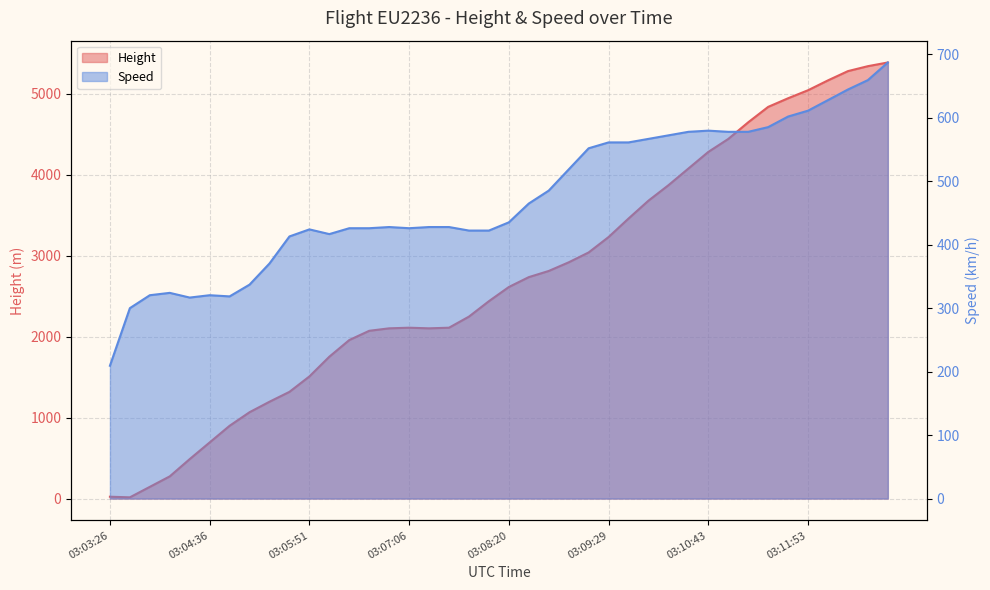

True or false: Height and Speed cross at least once.

True